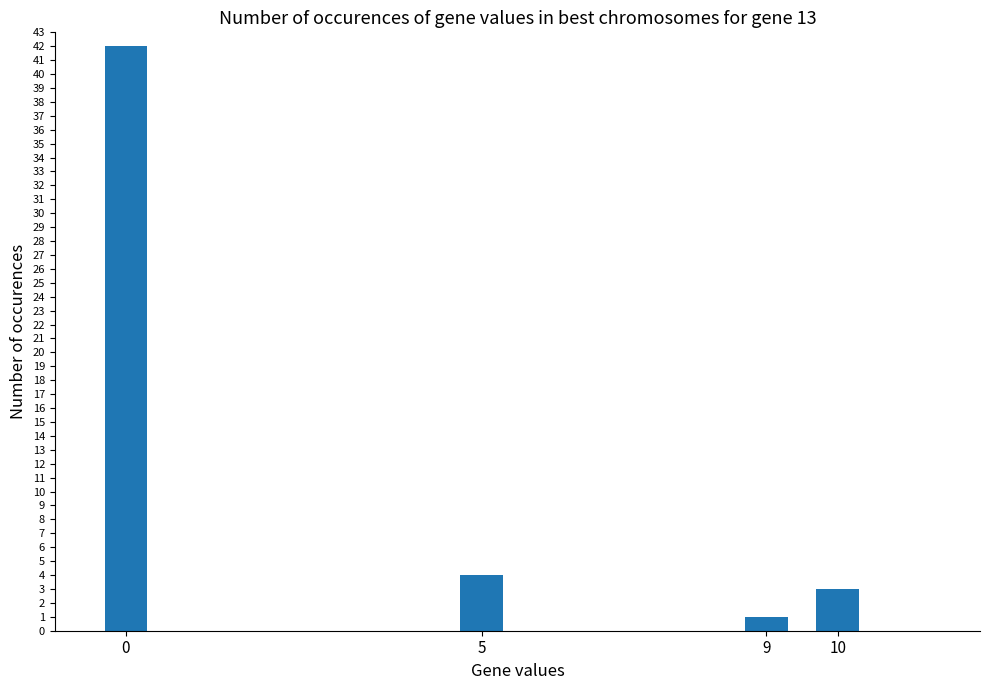

What is the value of the 2nd bar from the left?

4